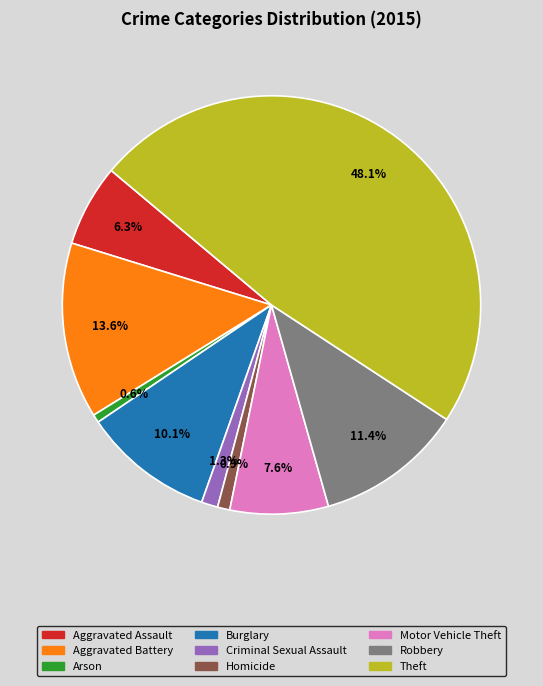

Which slice is the largest?

Theft